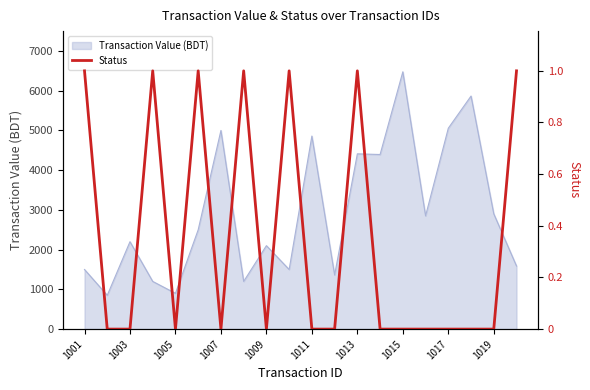

What is the minimum value for Transaction Value (BDT)?

850